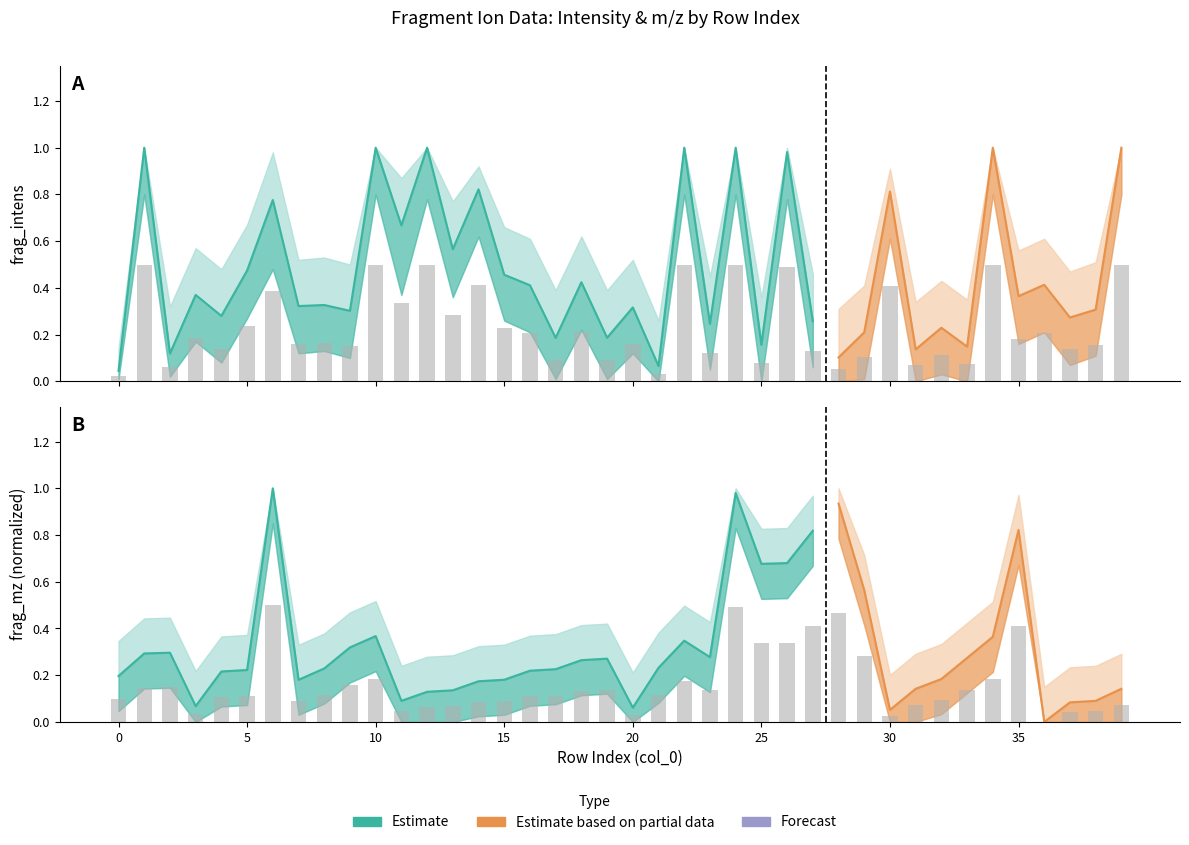

What is the total value across all series at 13?

0.4